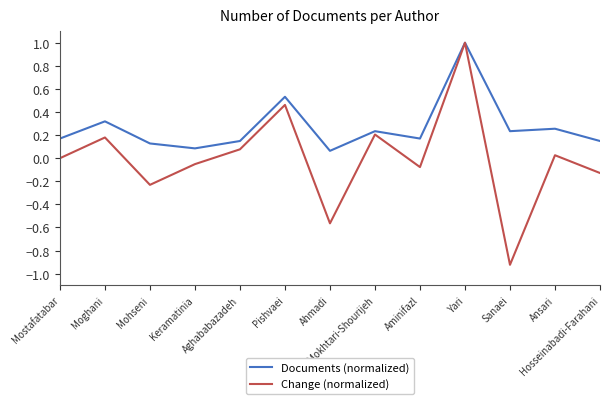

What position from the left is Ahmadi?

7